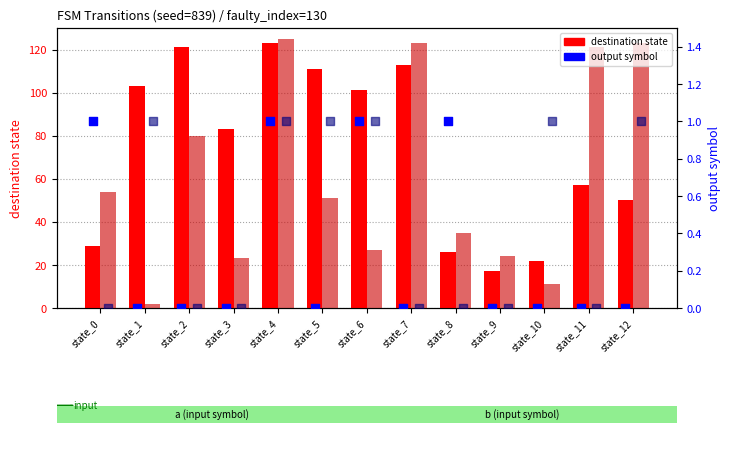

Which series has the largest total across all categories?

dest_state (input=a)